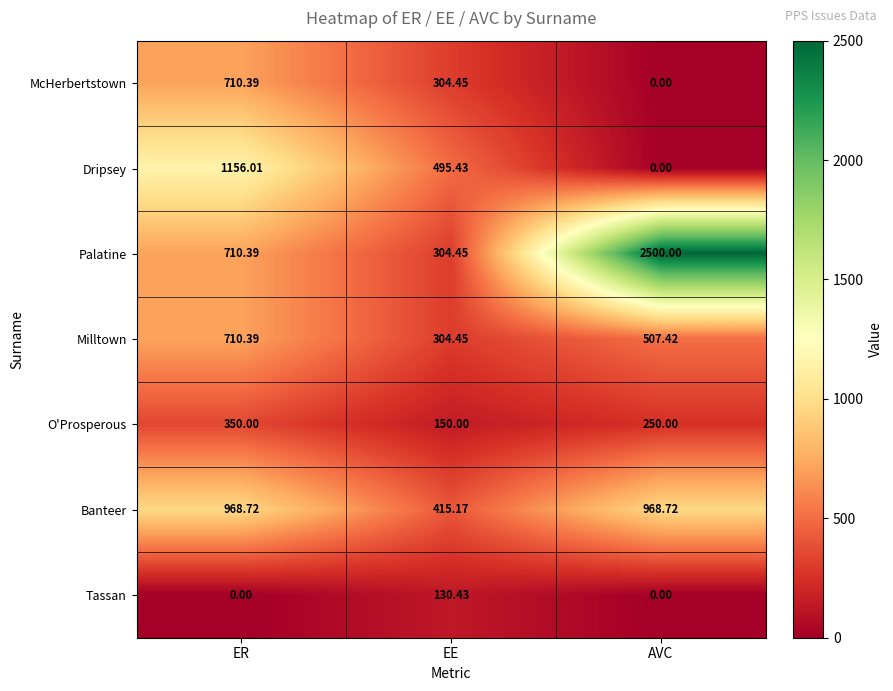

At which label is Palatine closest to 1402?

ER